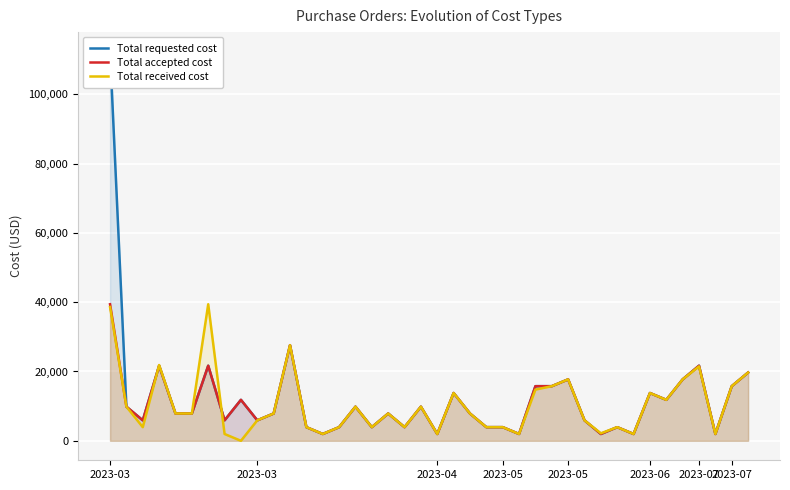

In Total accepted cost, how many points are higher than both neighbors (excluding endpoints)?

12